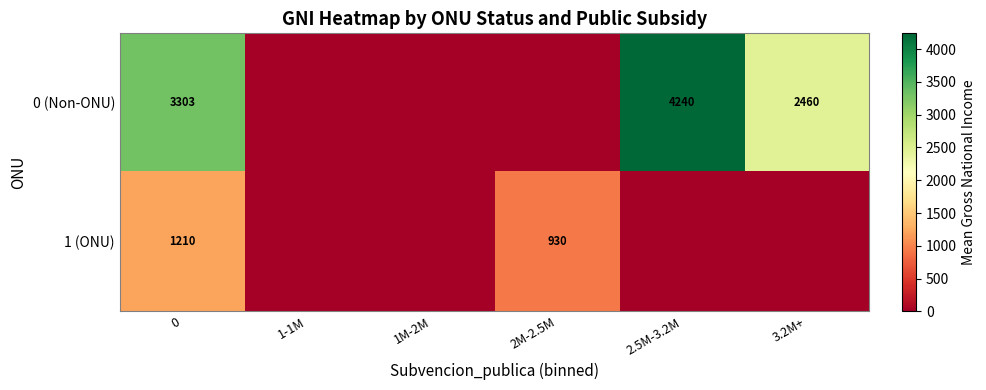

What is the sum of the 0 (Non-ONU) values at 2.5M-3.2M and 3.2M+?

6700